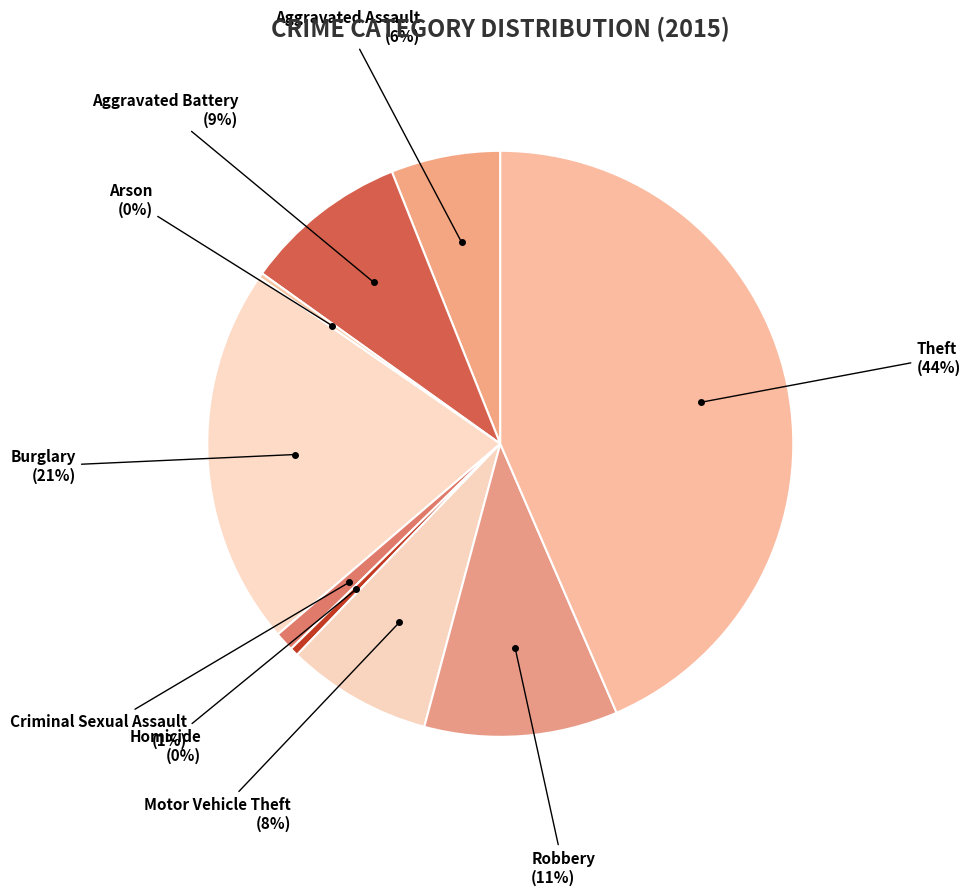

Which category has the biggest portion of the pie?

Theft